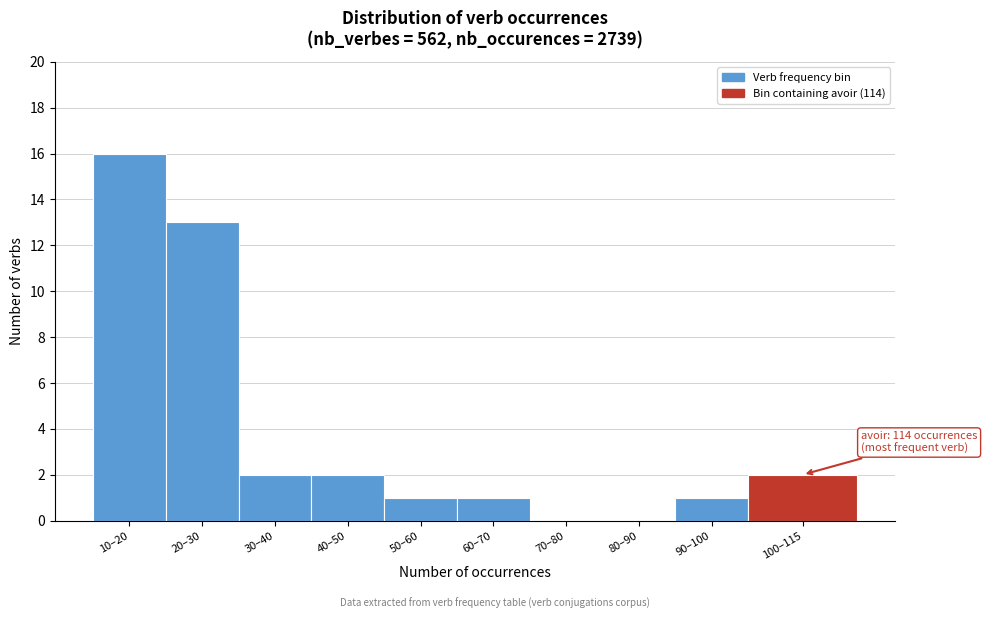

Reading right to left, what are all the values shown in this chart?

100–115=2	90–100=1	80–90=0	70–80=0	60–70=1	50–60=1	40–50=2	30–40=2	20–30=13	10–20=16